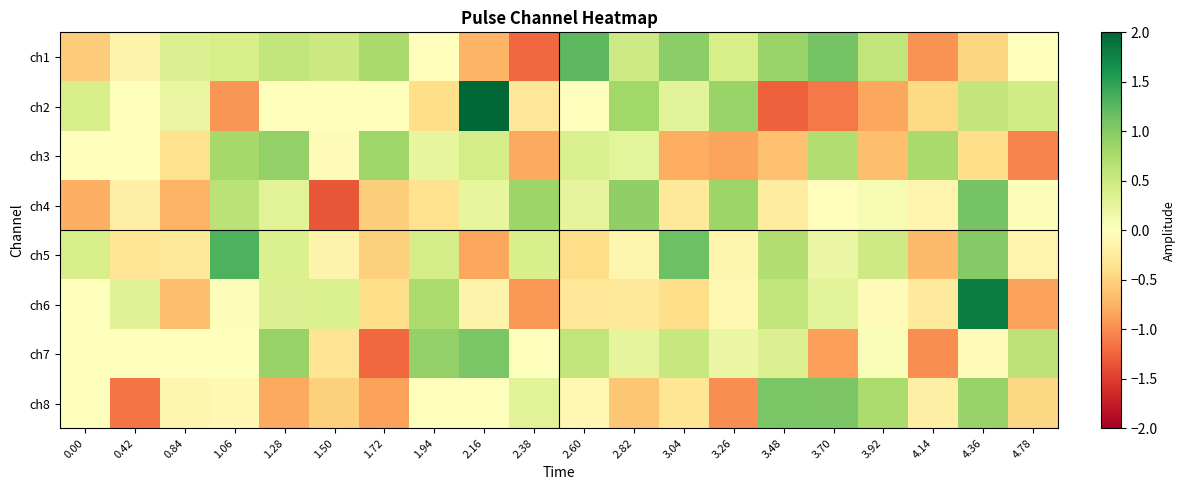

At which category is the sum across all series the highest?

4.36